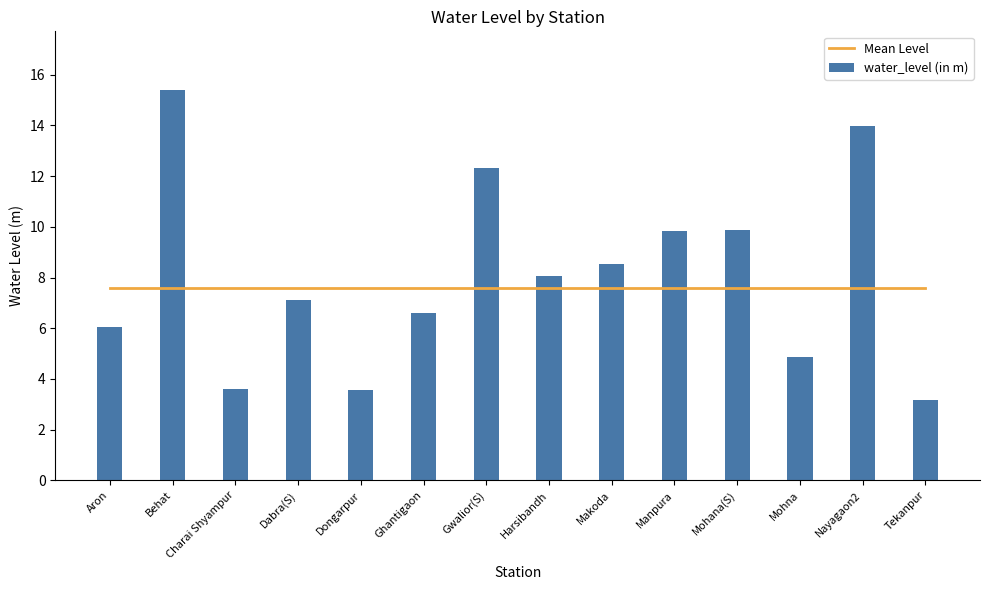

What is the value of the water_level (in m) bar at the 5th from the left?

3.6